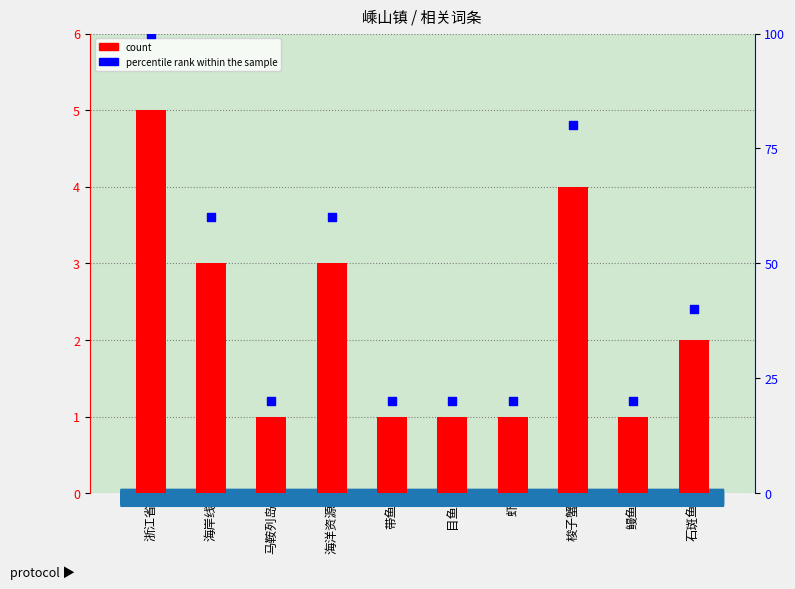

Which series contains the highest Y value?

percentile rank within the sample